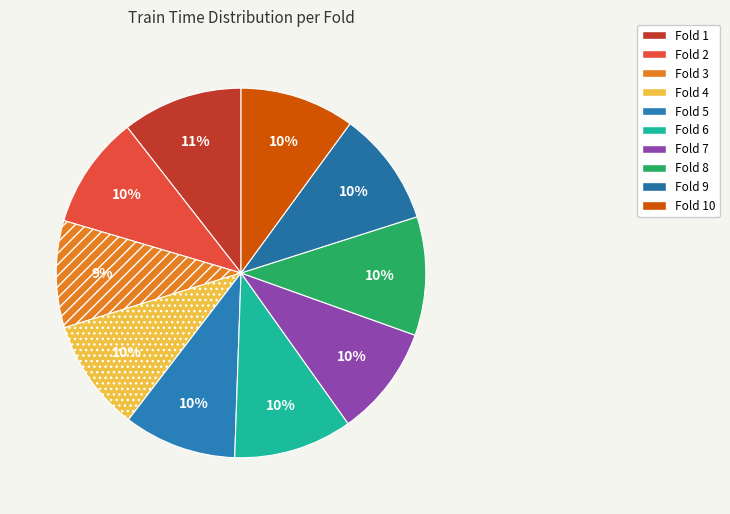

How many slices are in this pie chart?

10